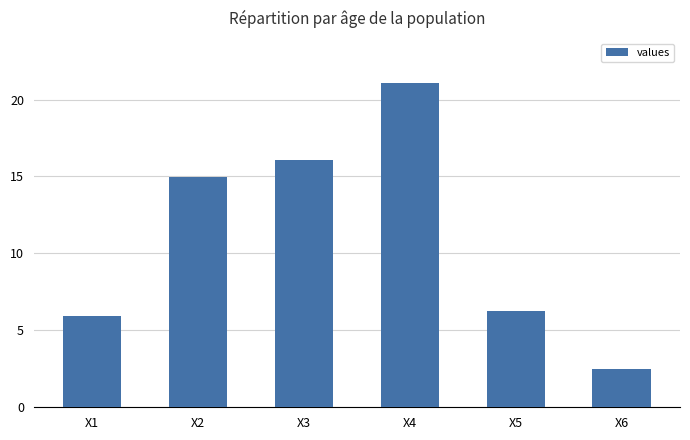

Approximately how many times larger is the value at X1 compared to X3?

0.4